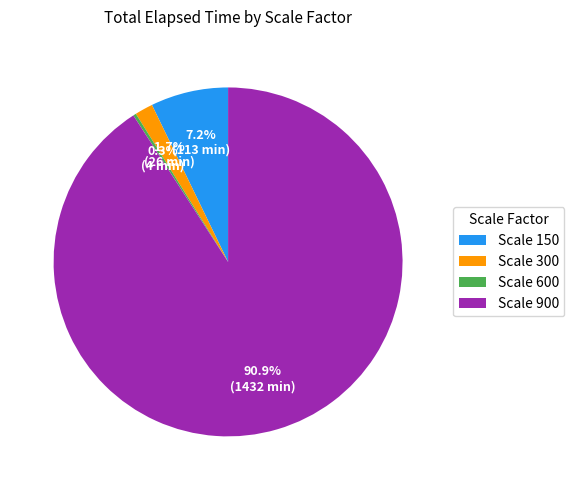

To the nearest percent, what is the average slice percentage?

25%